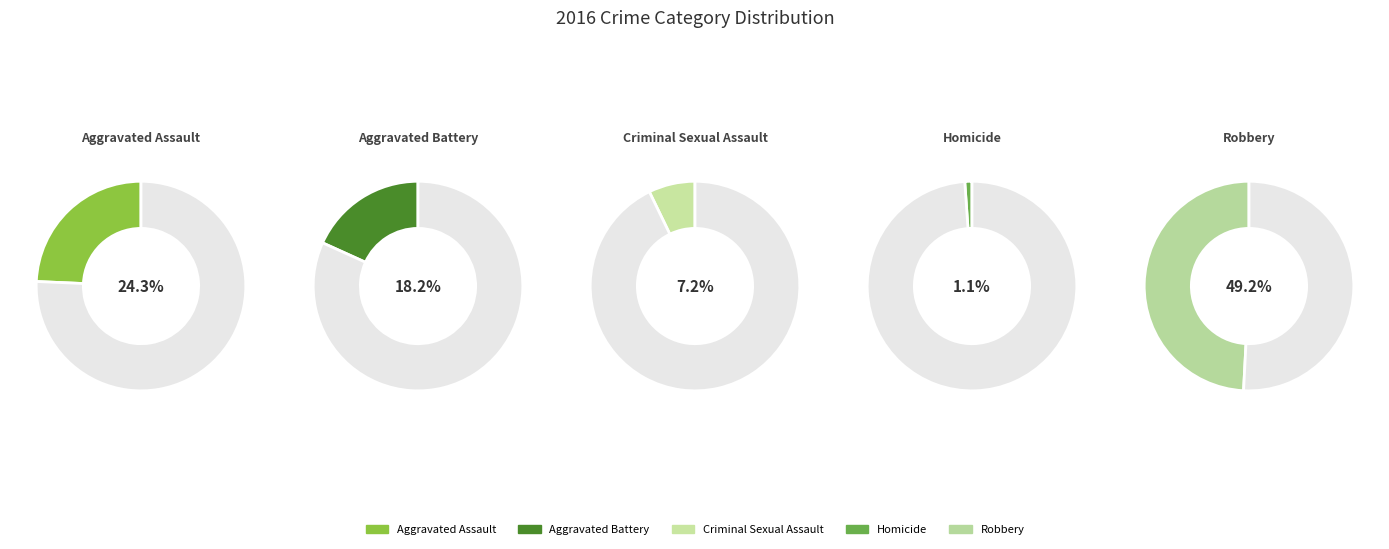

How many slices are in this pie chart?

5